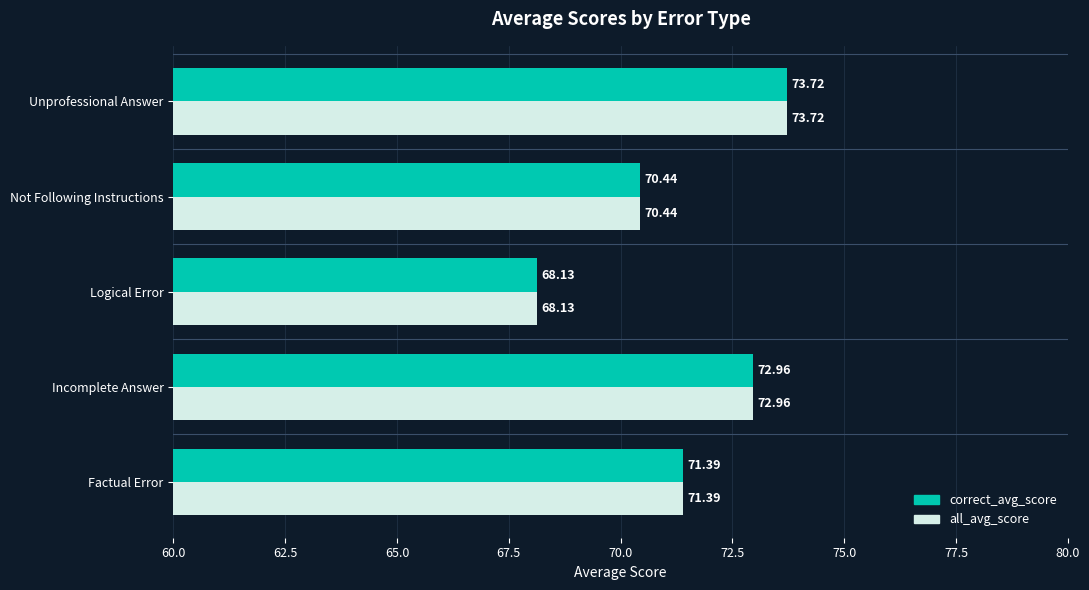

At which category is the sum across all series the highest?

Unprofessional Answer